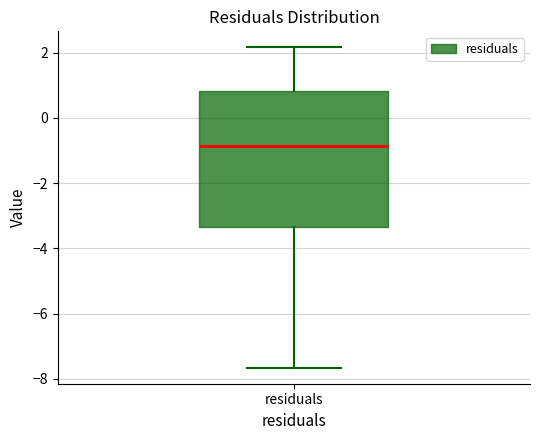

Read this box plot against the y-axis: the position of the median line, the range covered by the box, and the ends of both whiskers. The values are not printed on the chart, so give them approximately, as read against the axis.

median -0.8, box -3.4 to 0.8, whiskers -7.6 to 2.2